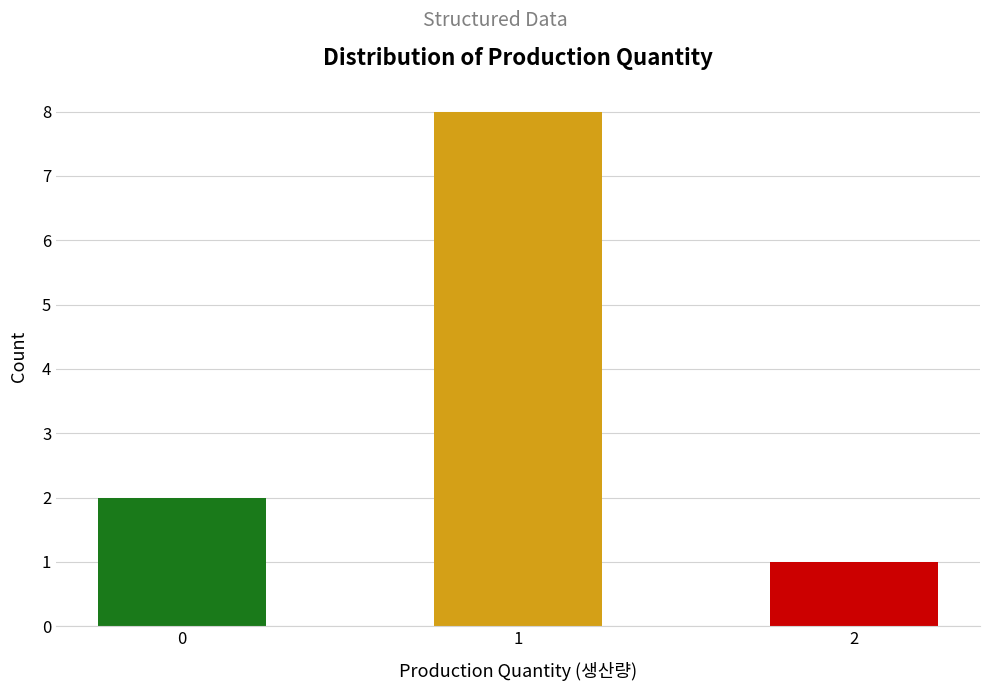

Are the bars grouped side by side (vs. stacked)?

No